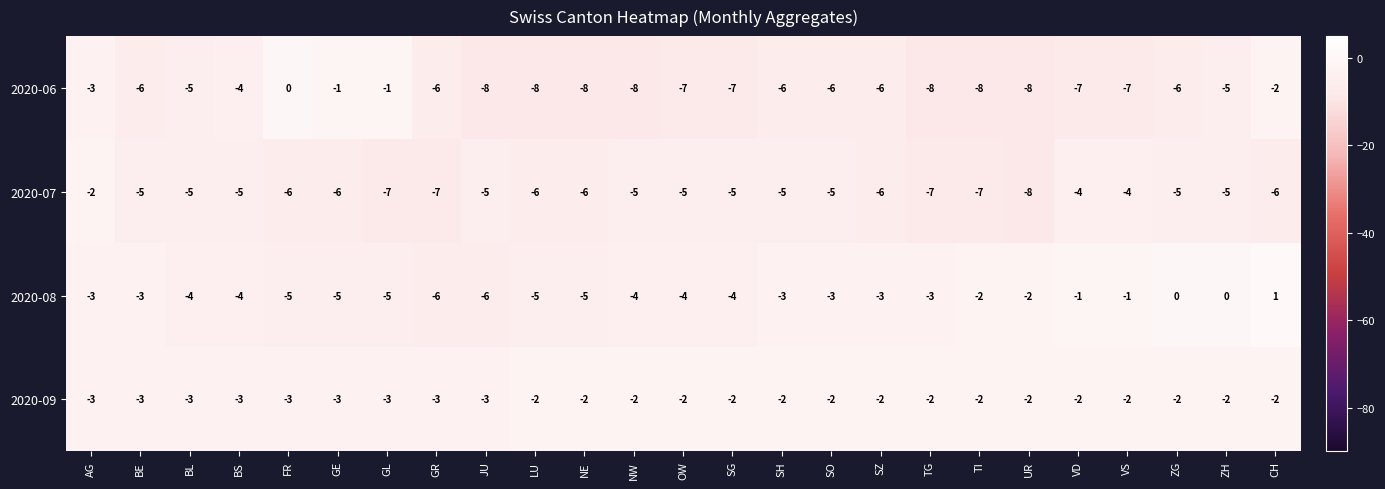

How many values in the 2020-06 series are below -6?

11